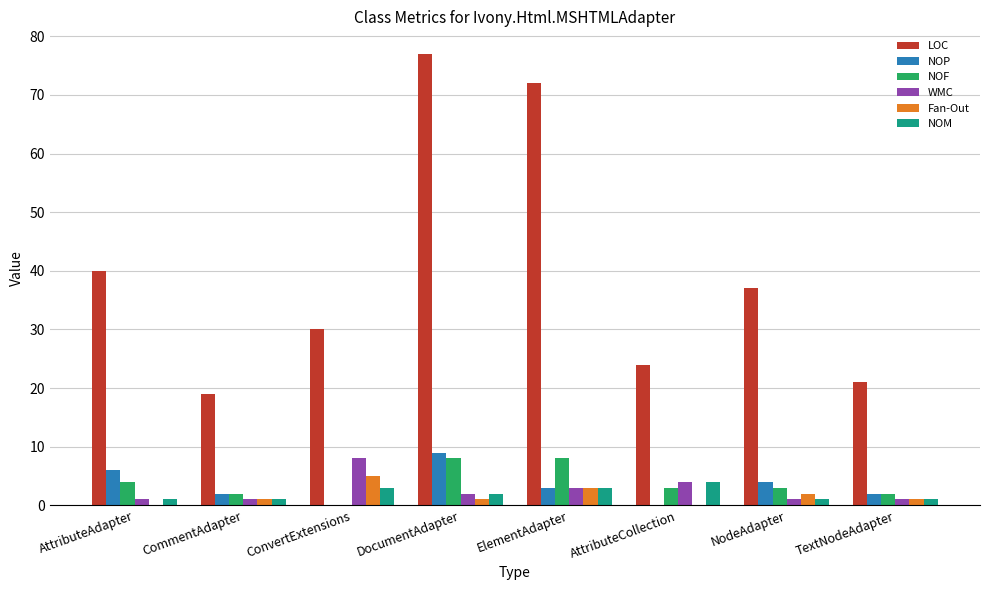

The NOF series shows 3 at AttributeCollection. True or false?

True